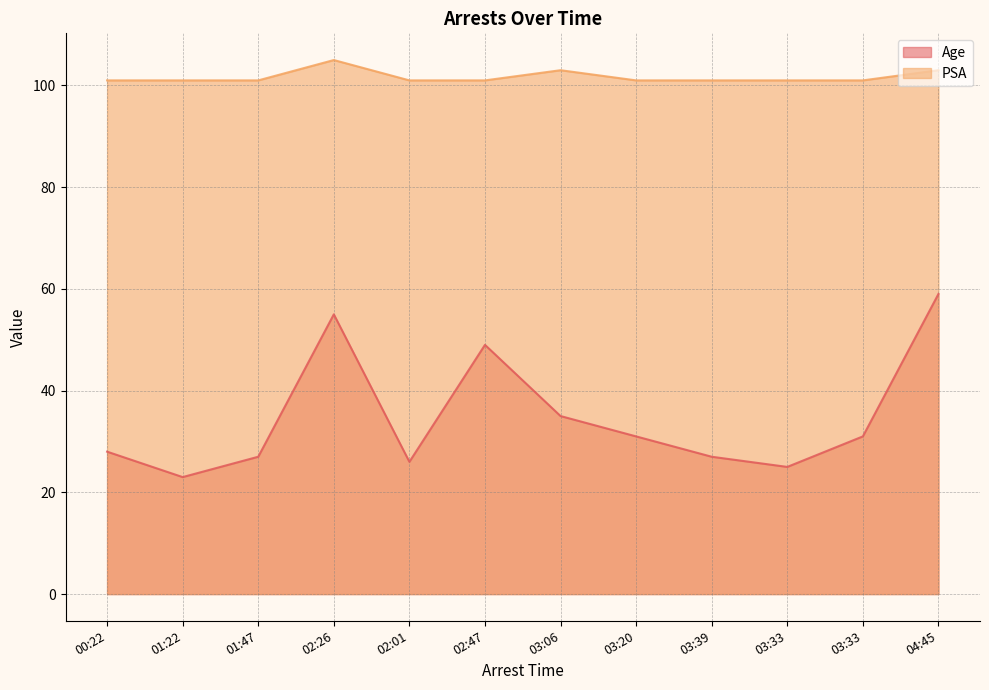

At which label is Age closest to 41?

03:06